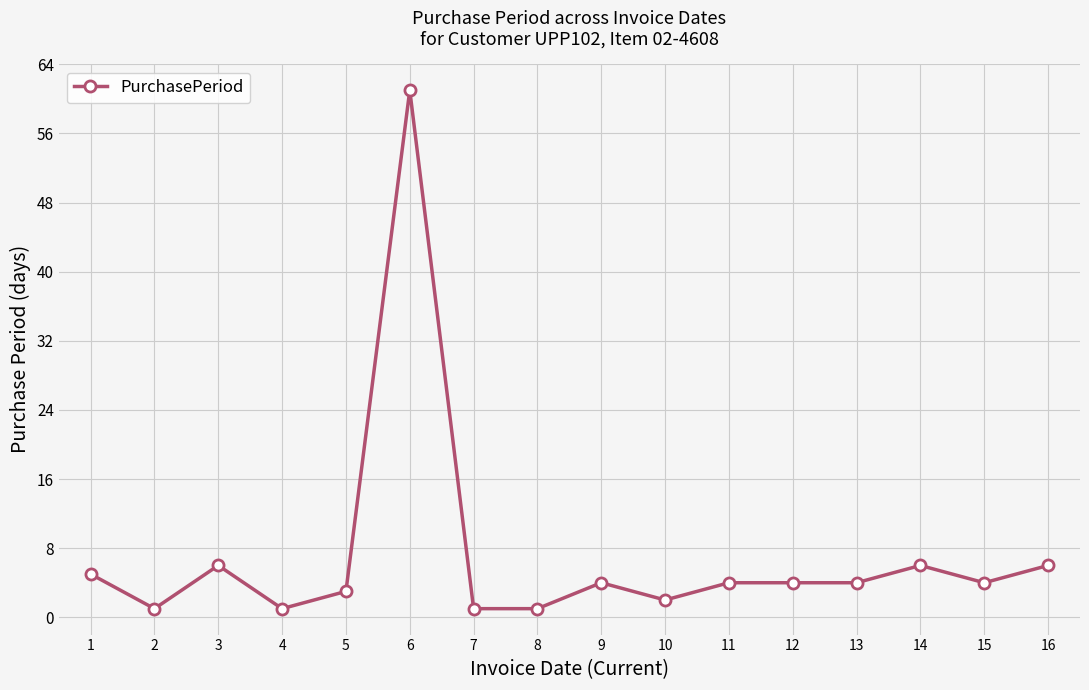

Is it true that the value at 14 is 6?

True